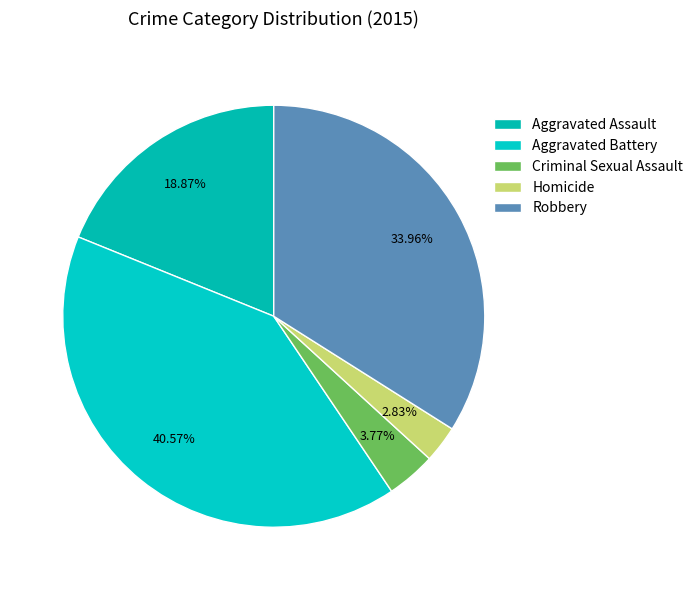

Is the sum of Aggravated Battery and Robbery greater than half?

Yes